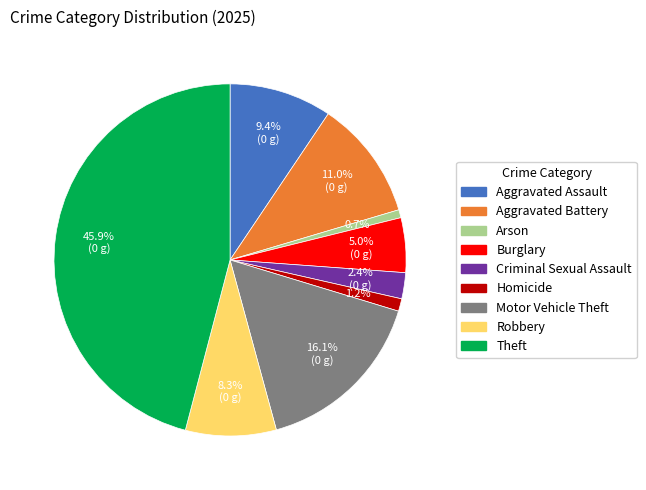

What percentage is the Motor Vehicle Theft slice, to the nearest percent?

16%